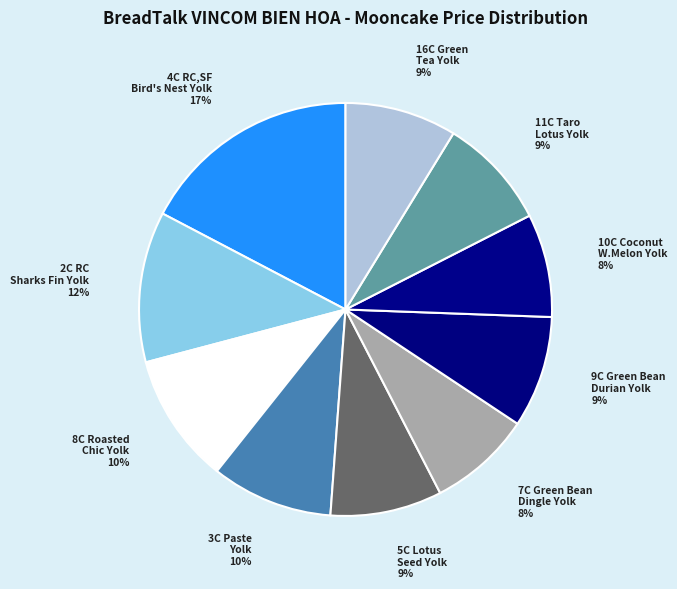

Between 7C Green Bean Dingle Yolk and 4C RC,SF Bird's Nest Yolk, which is larger?

4C RC,SF Bird's Nest Yolk